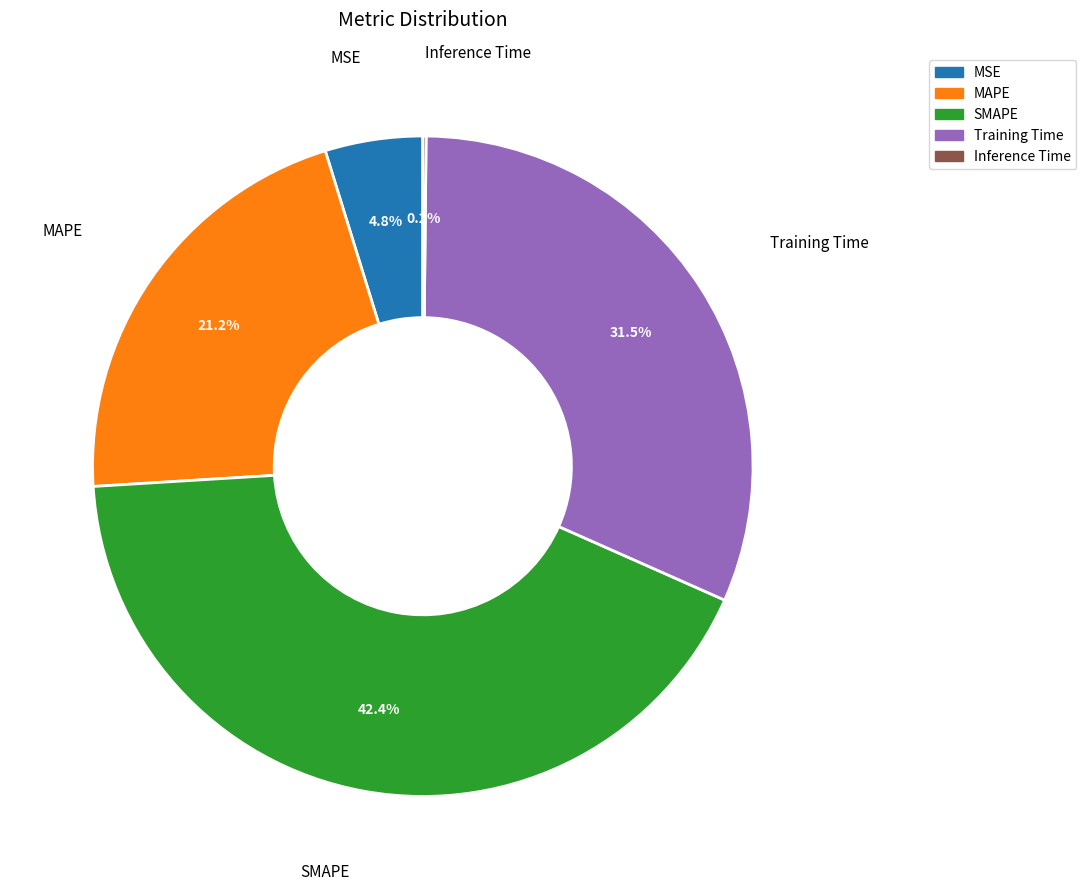

Which slice is the largest?

SMAPE